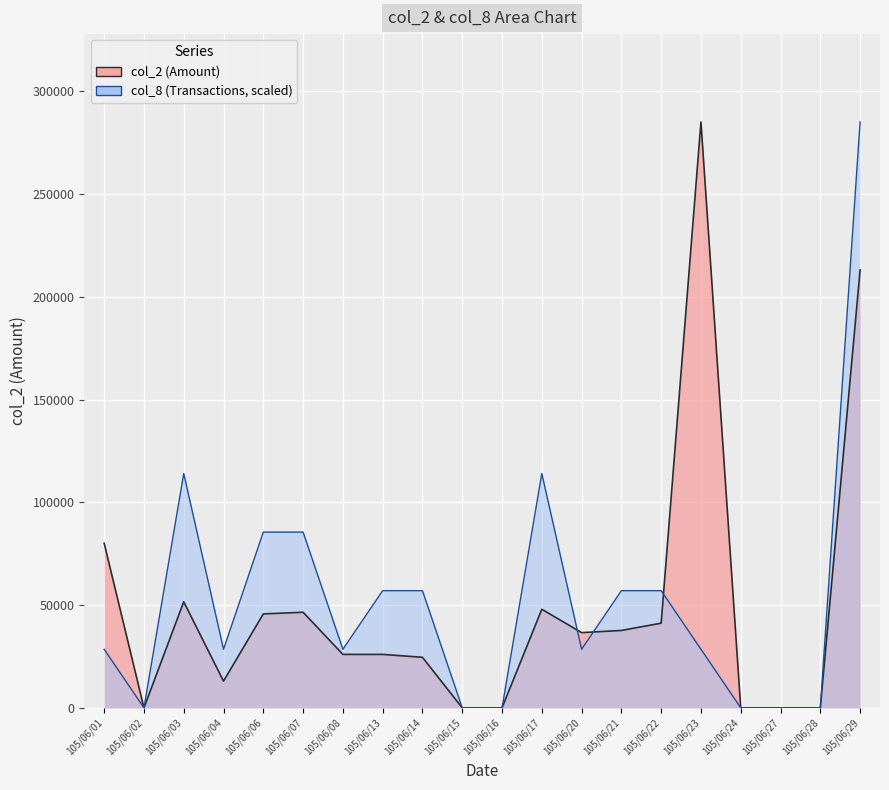

True or false: col_2 has more than 1 interior local peaks.

True